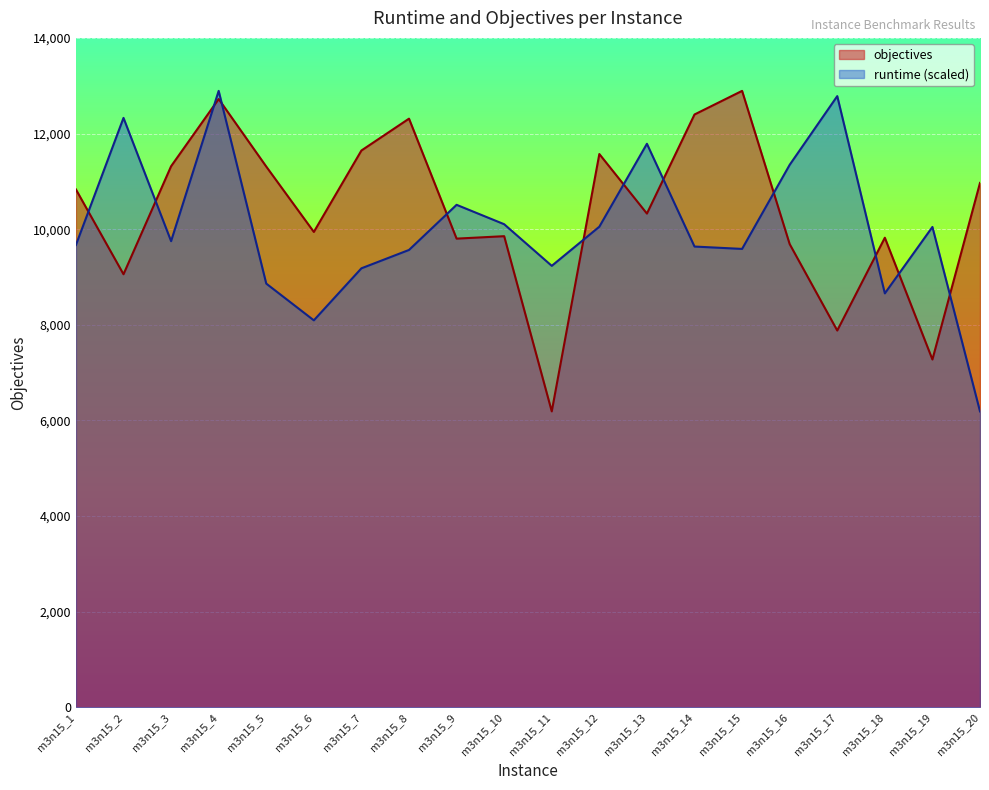

What is the value of the objectives point at the 12th from the left?

11571.0